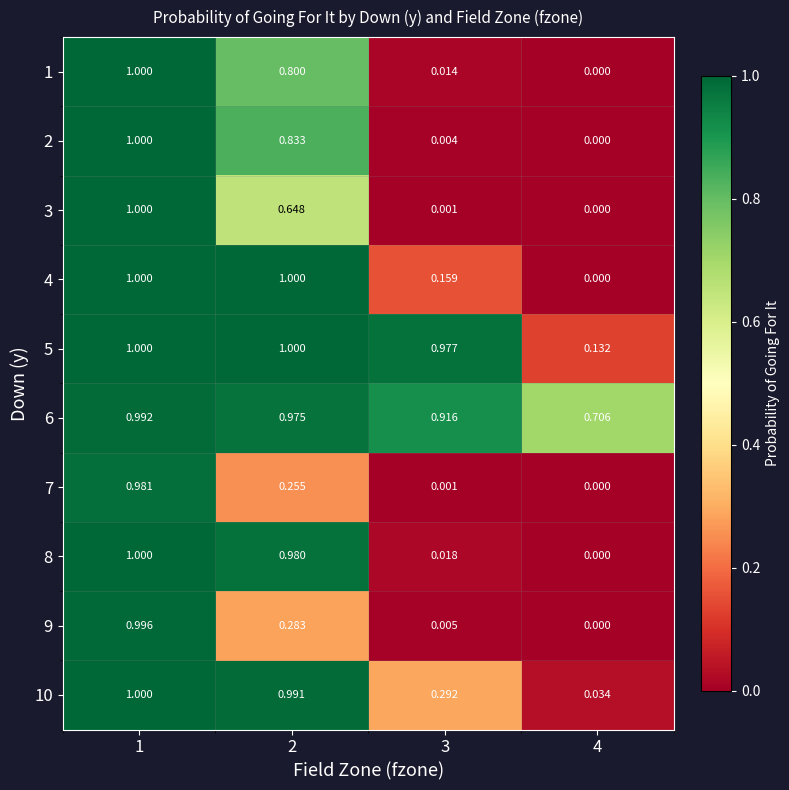

Is the value of 4 at 1 greater than the value of 7 at 2?

Yes